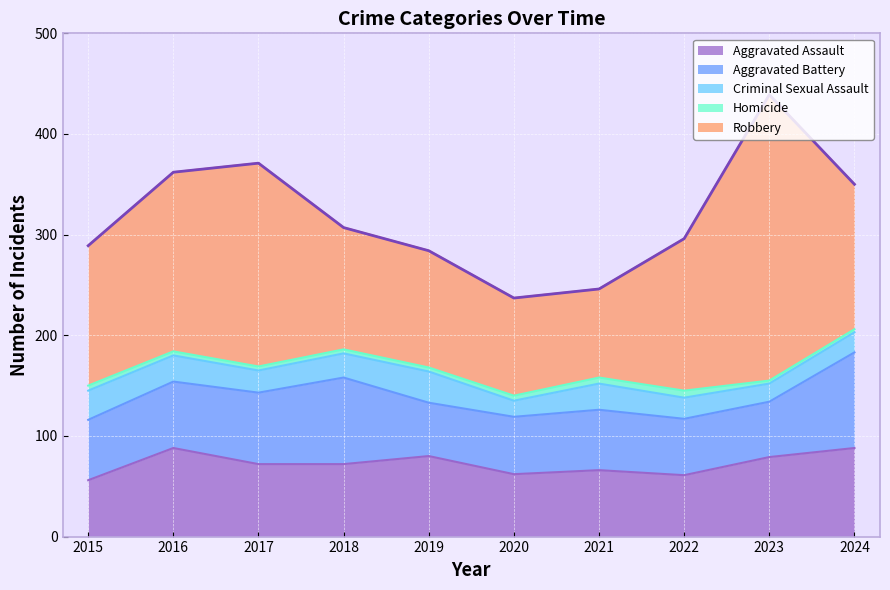

At which label does Criminal Sexual Assault first exceed 24?

2015